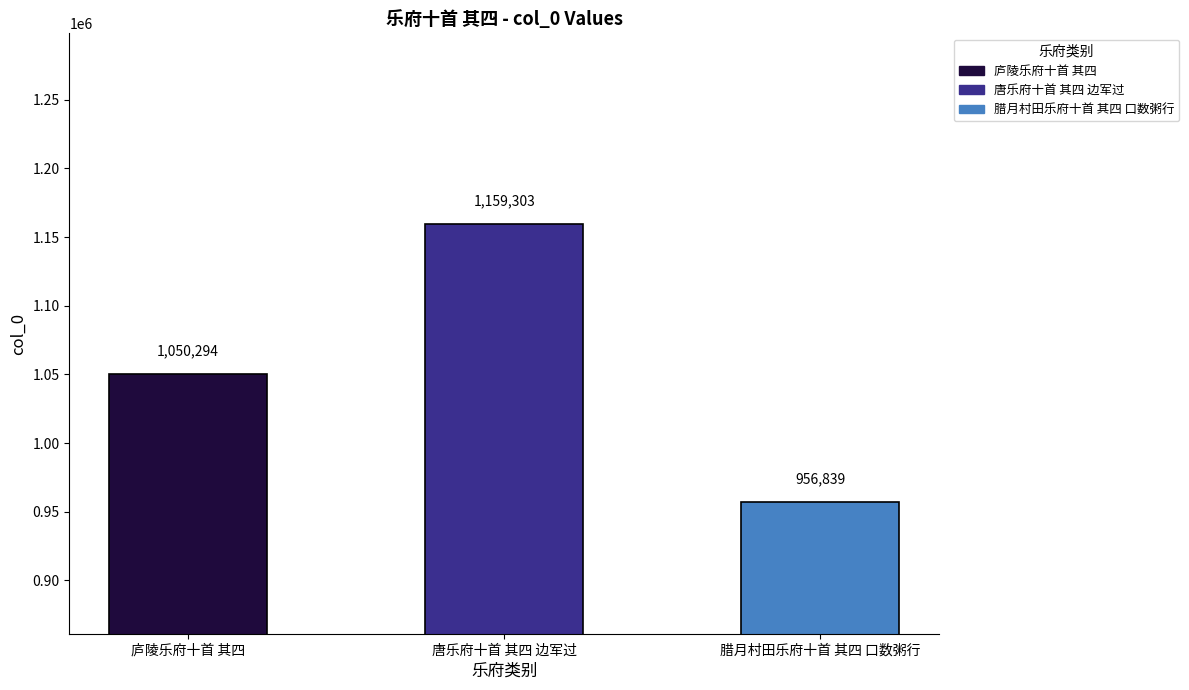

What is the approximate value at 庐陵乐府十首 其四, to the nearest 10?

1050290